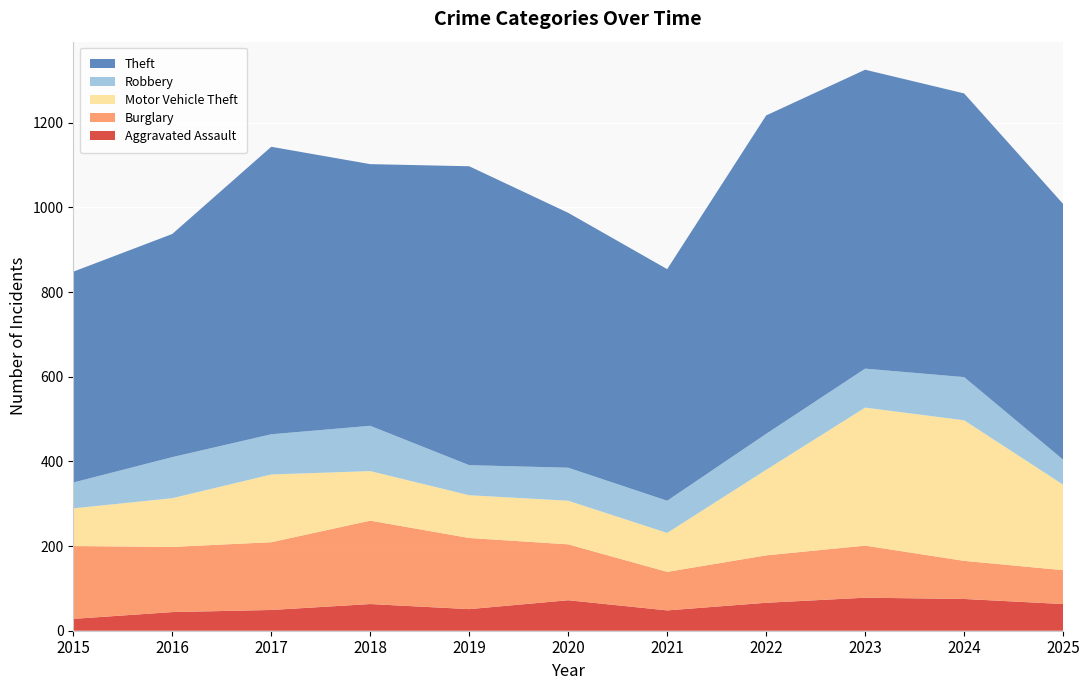

Reading left to right, extract all data points from this chart.

Aggravated Assault: 28	44	49	63	51	72	48	66	78	75	63
Burglary: 172	154	160	197	168	132	91	112	123	90	80
Motor Vehicle Theft: 89	115	160	117	101	103	92	202	326	332	202
Robbery: 61	97	95	107	71	78	76	85	92	102	59
Theft: 498	527	679	618	706	602	547	752	706	670	604